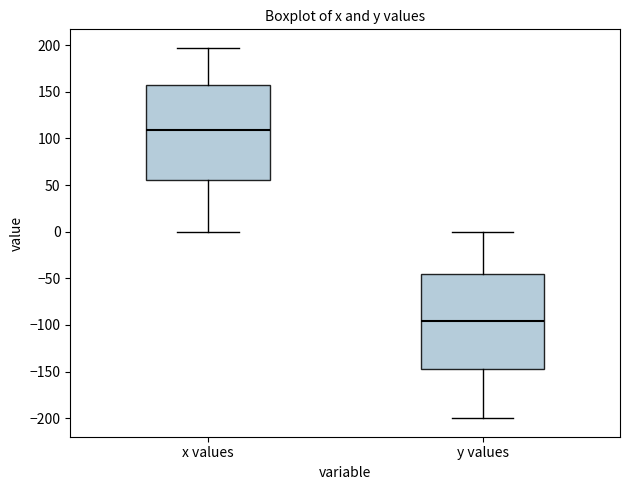

Where does the lower whisker of the box for x values end on the y-axis? The values are not printed on the chart, so give them approximately, as read against the axis.

0